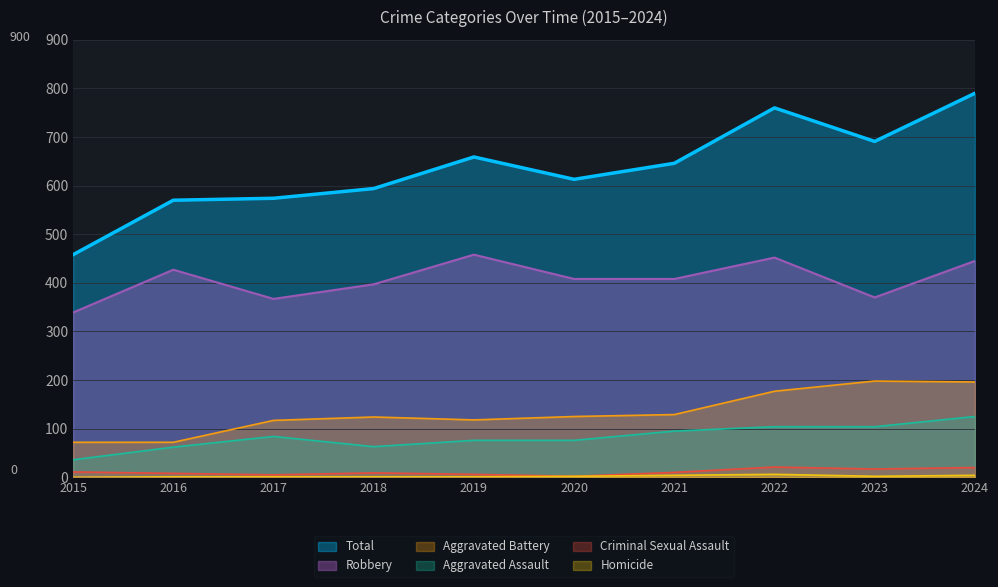

What is the value of the Aggravated Battery point at the 5th from the left?

118